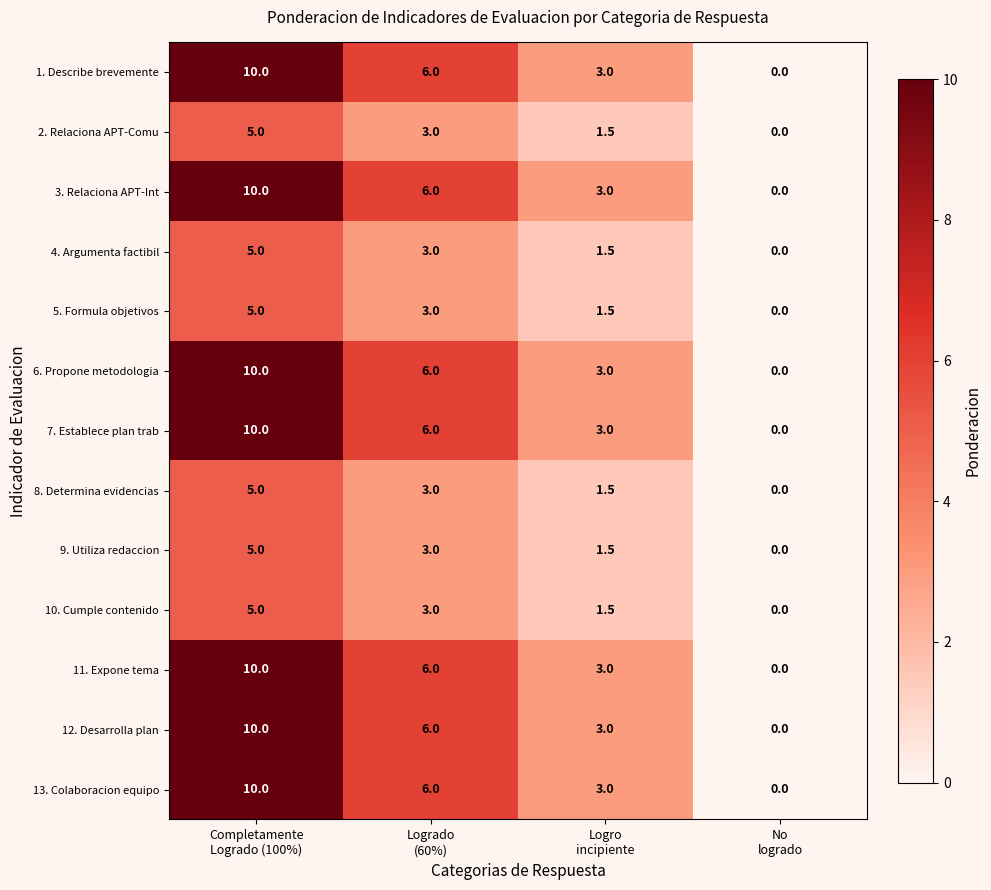

At how many categories does at least one series exceed 1?

3